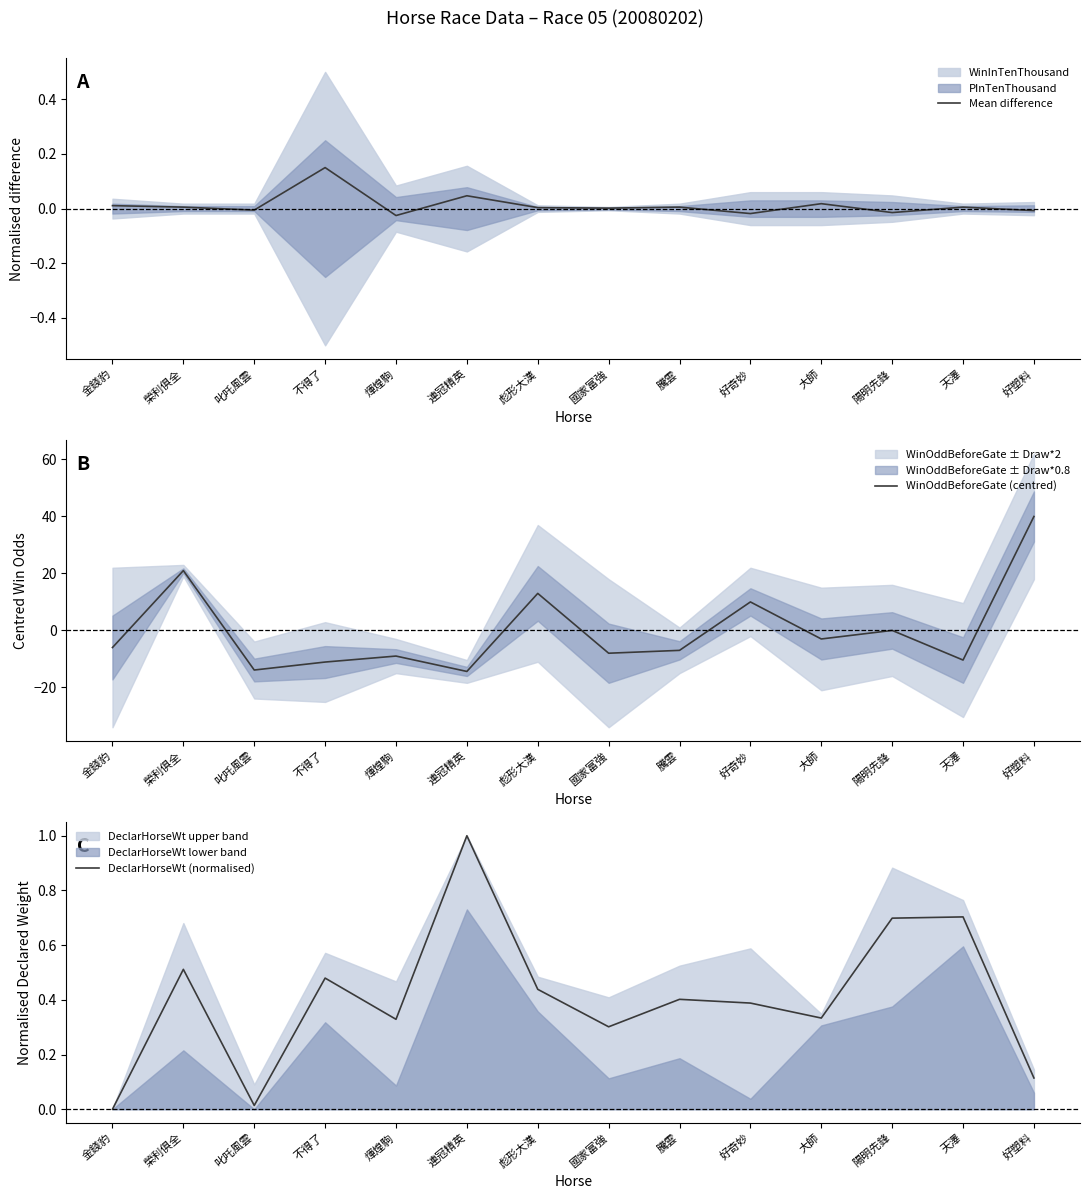

How many negative values does the WinOddBeforeGate (centred) series have?

10